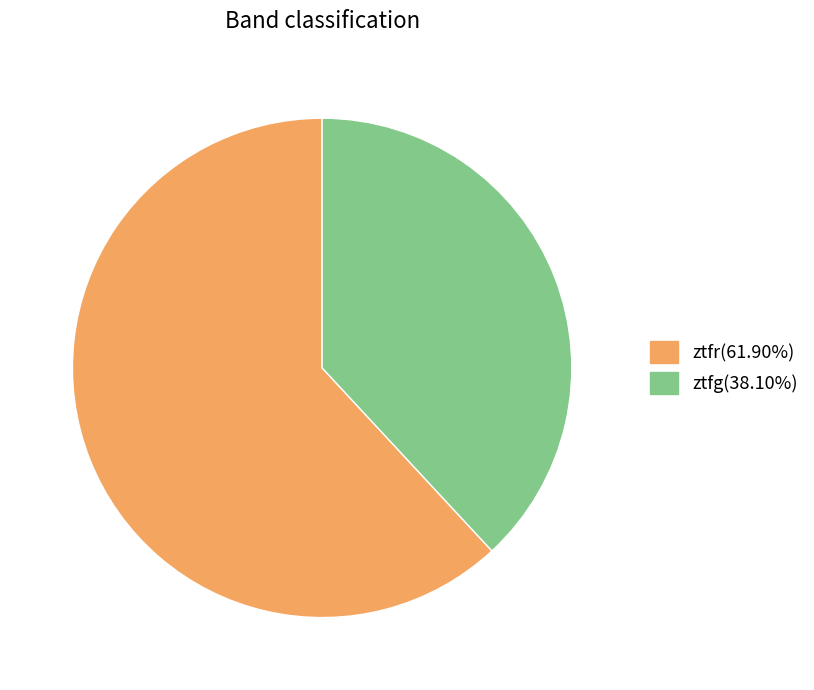

Rank the categories by value from lowest to highest.

ztfg, ztfr